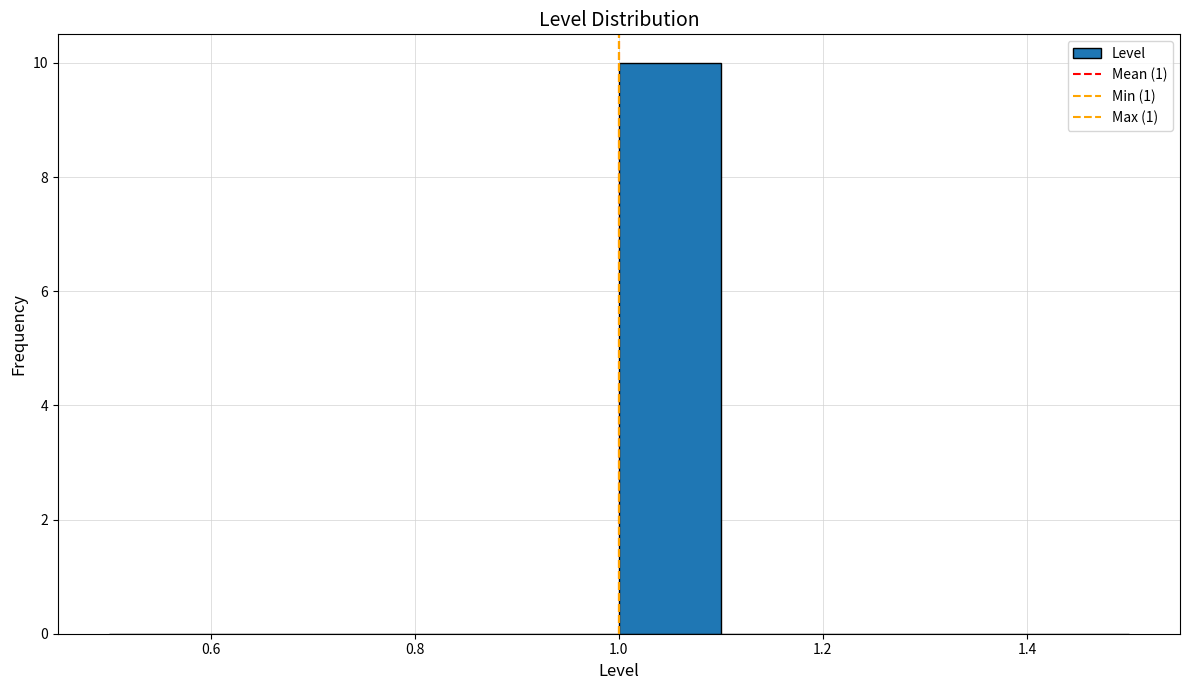

Which range on the x-axis has the tallest bar?

1.0 to 1.1